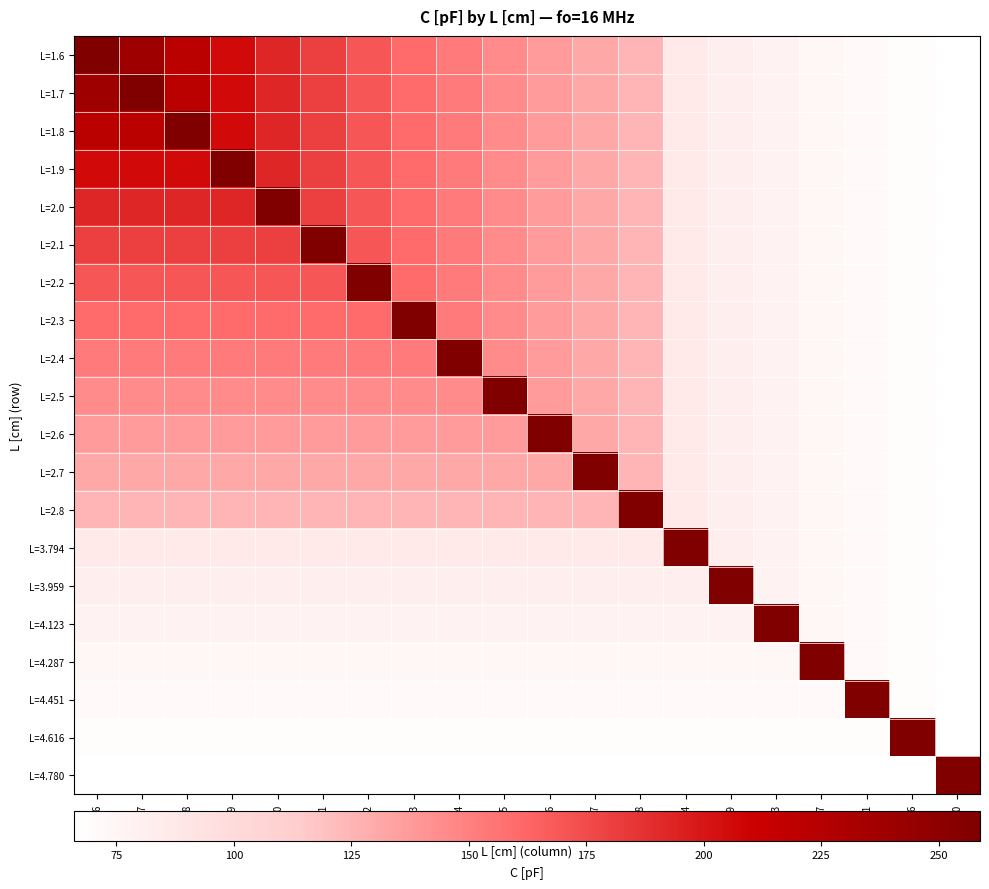

Which has a higher value, L=1.8 or L=4.780?

L=1.8